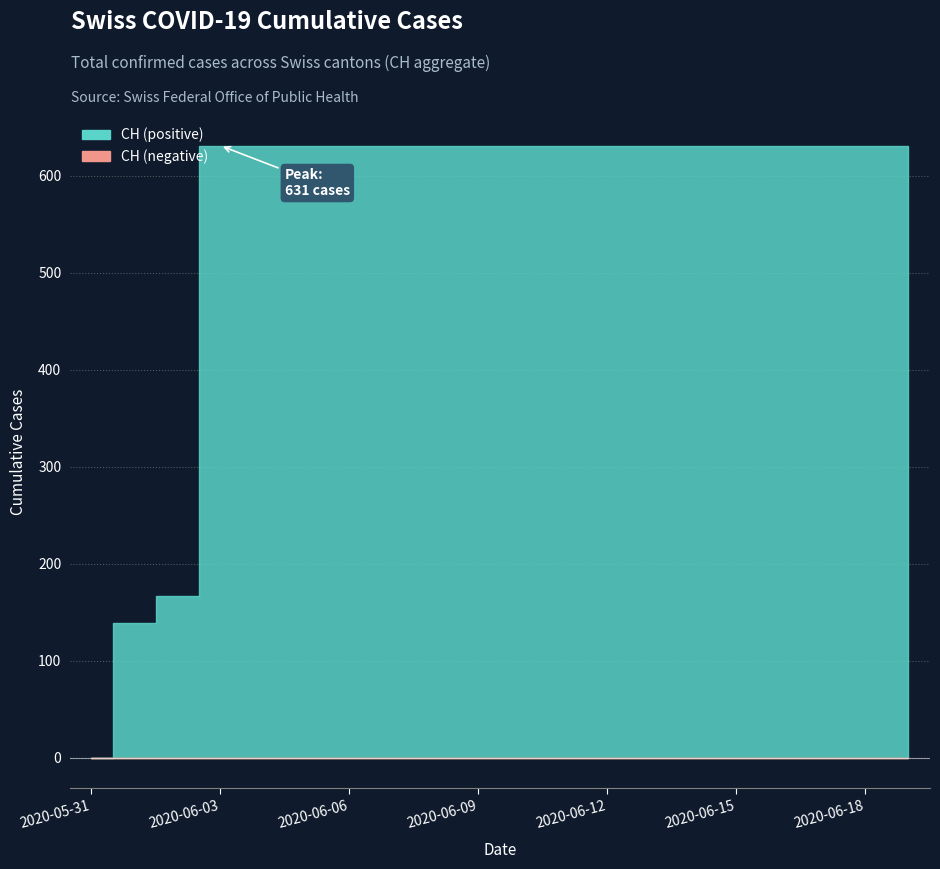

What is the sum of all values?

11033